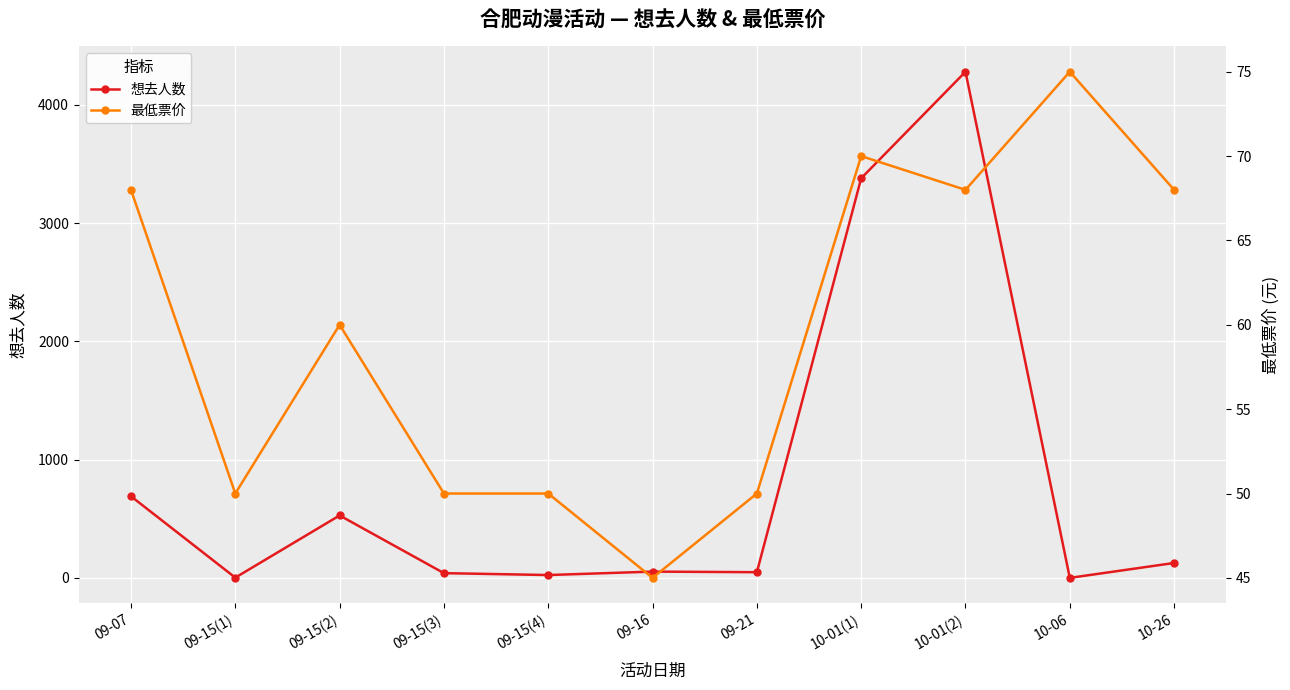

What is the value of the 最低票价 point at the 9th from the left?

68